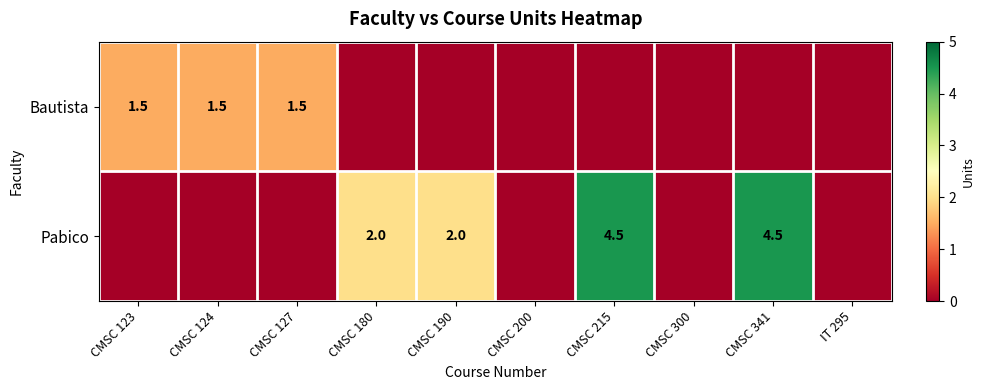

True or false: Bautista has a value of 2.0 at CMSC 123.

False